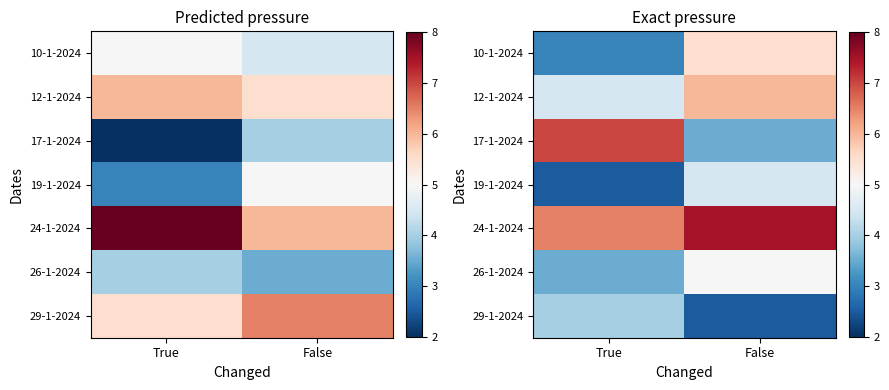

Which has a higher value, True or False?

False